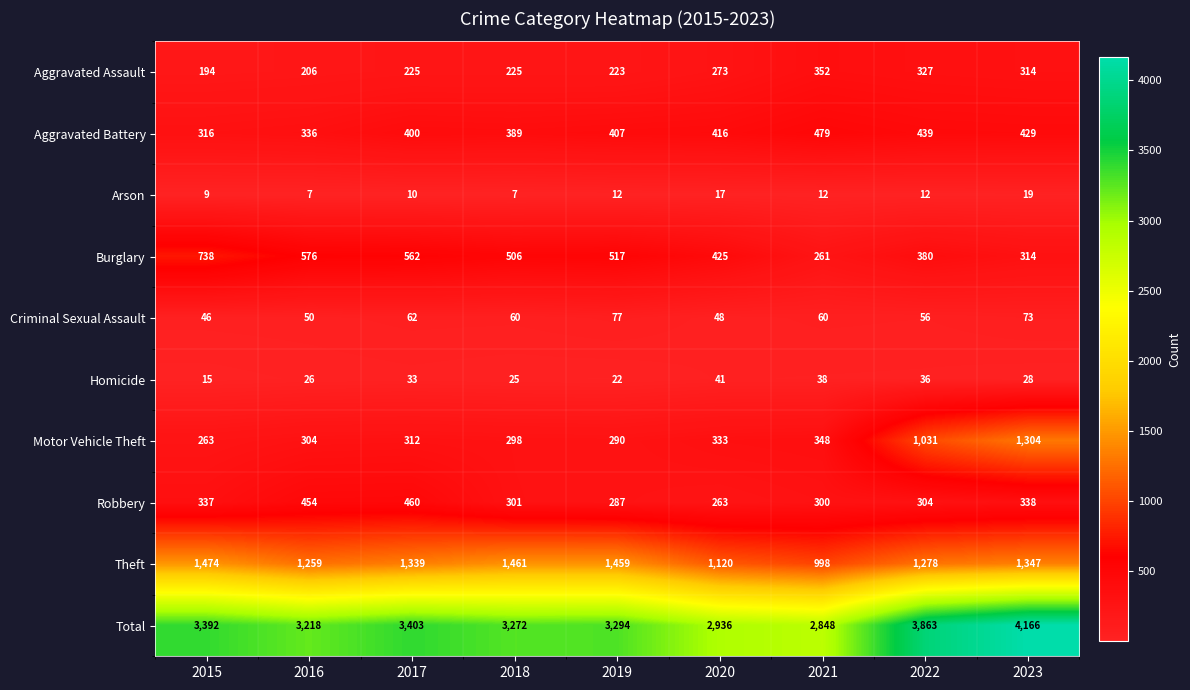

True or false: Total has a value of 1164 at 2022.

False